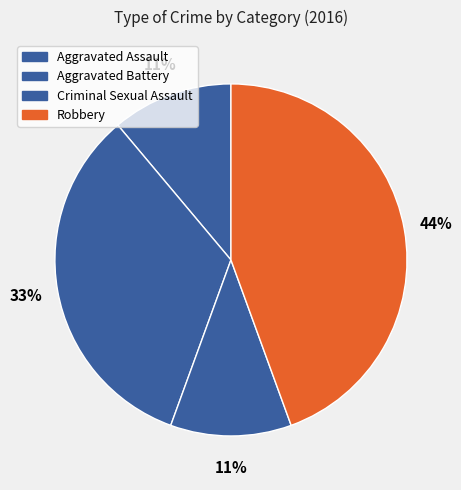

Combined, do Robbery and Aggravated Battery account for over 50%?

Yes